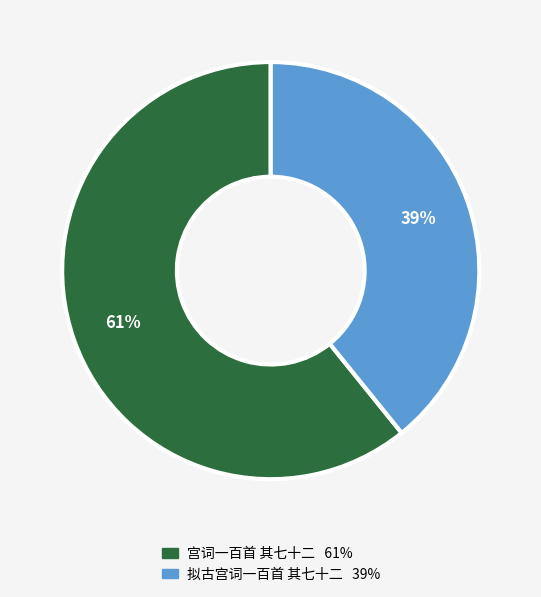

Combined, do 拟古宫词一百首 其七十二 and 宫词一百首 其七十二 account for over 50%?

Yes